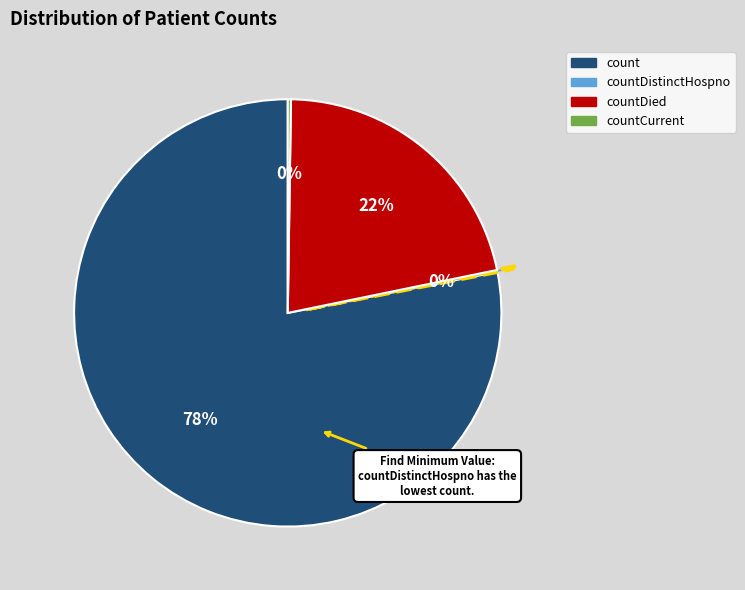

To the nearest percent, what is the difference between the largest and smallest slice percentages?

78%